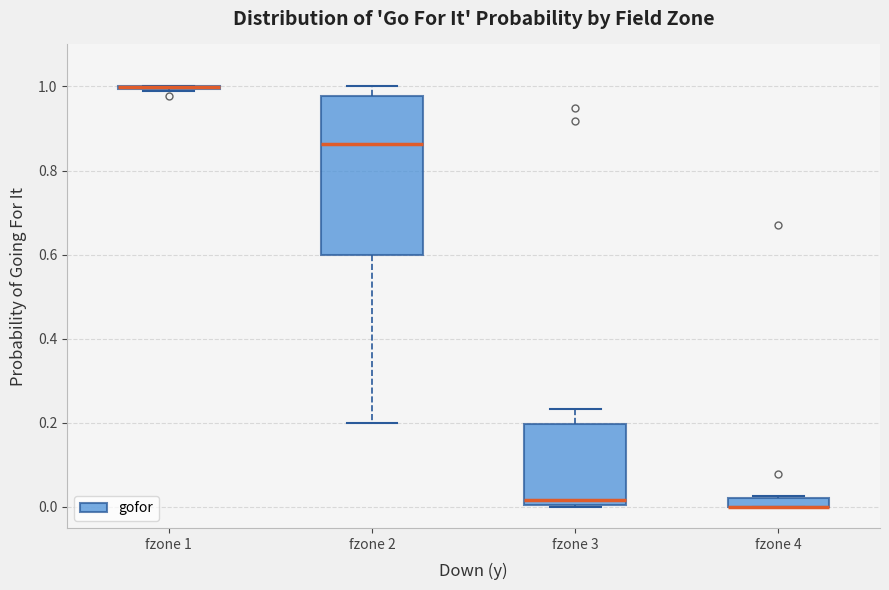

Comparing the boxes themselves (not the whiskers), which one is the tallest?

fzone 2